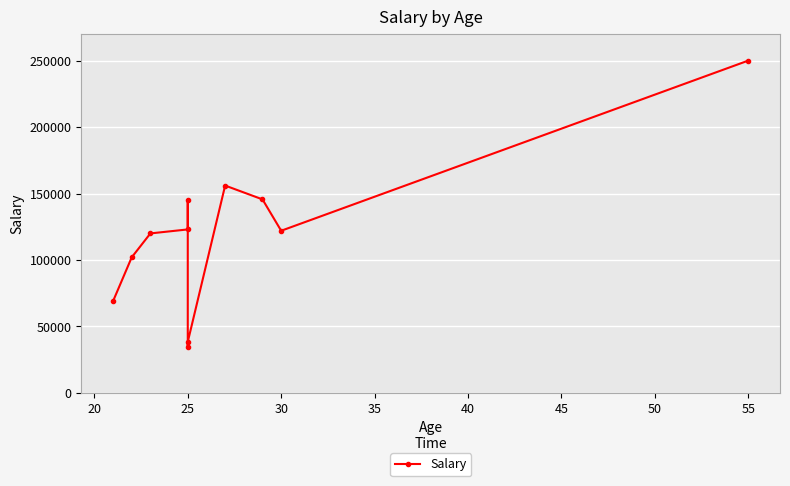

True or false: there are more than 2 points higher than both neighbors.

False